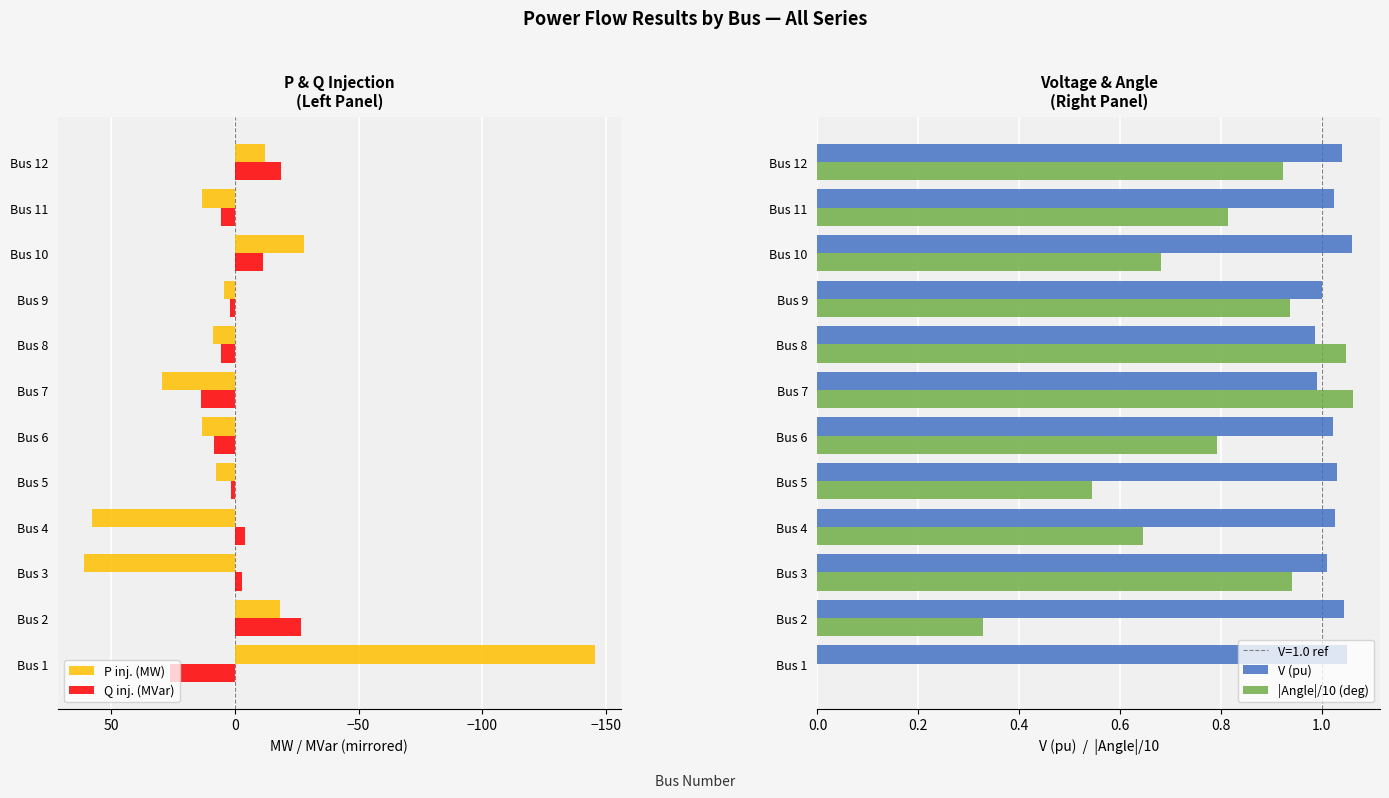

What is the average value of the P inj. (MW) series?

-0.6